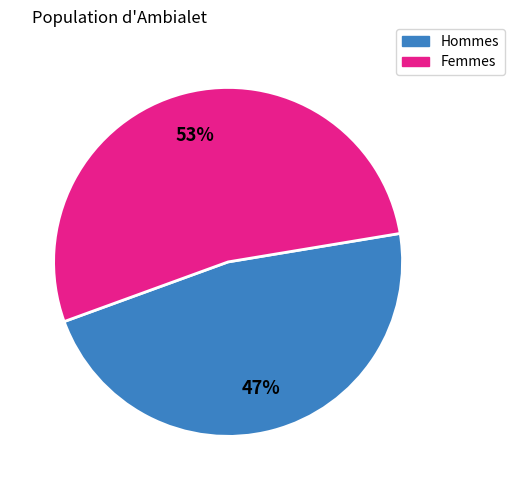

To the nearest percent, what is the average slice percentage?

50%